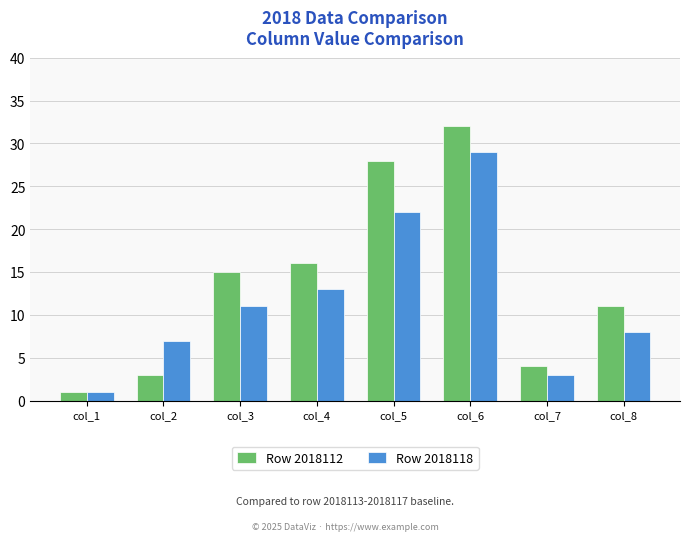

How many distinct data groups are displayed?

2